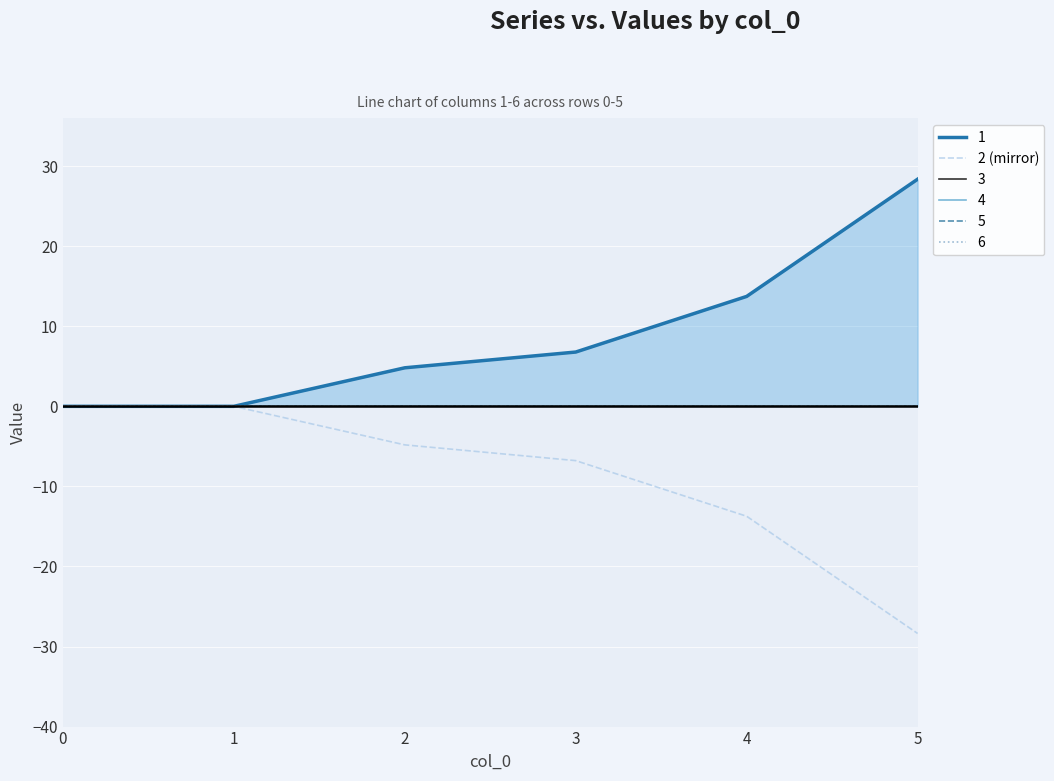

What is the sum of the values at 2 and 3?

-11.6